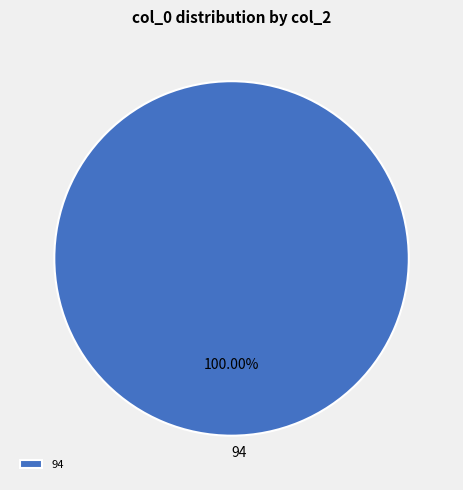

Rank the categories by value from highest to lowest.

94